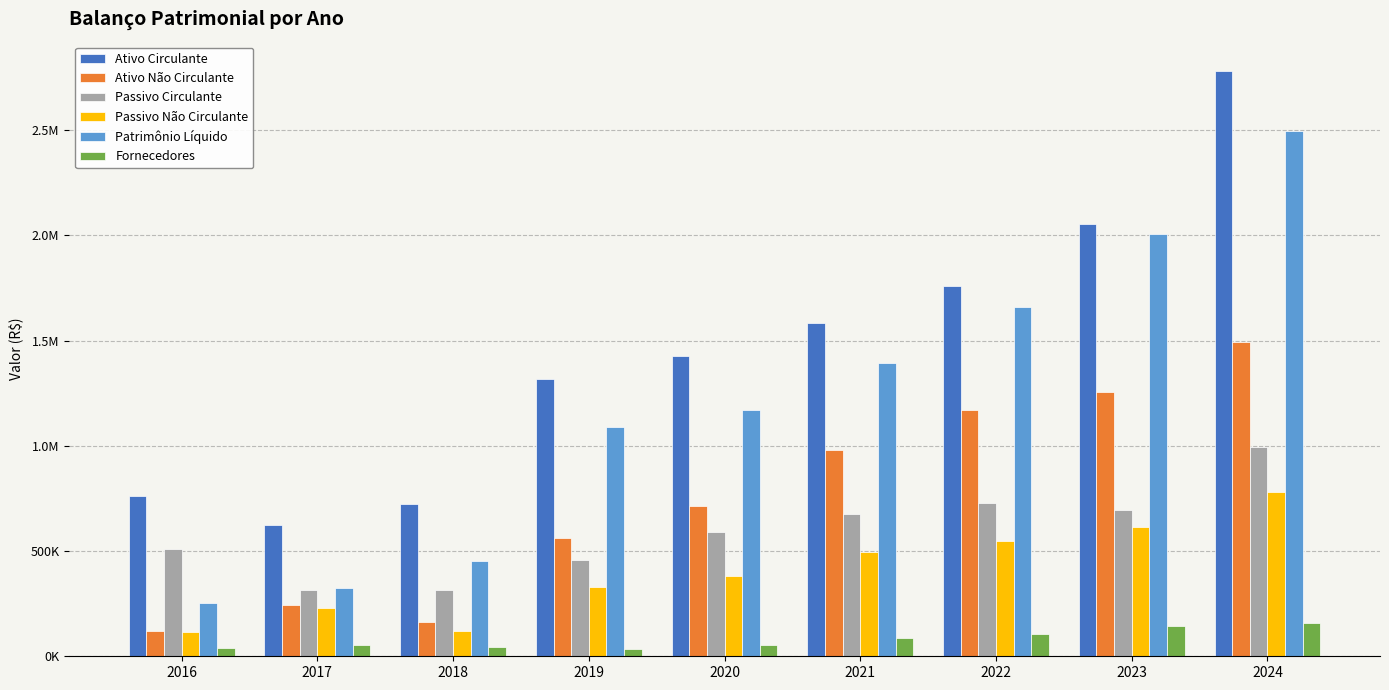

Where is Fornecedores nearest to the value 97578?

2022